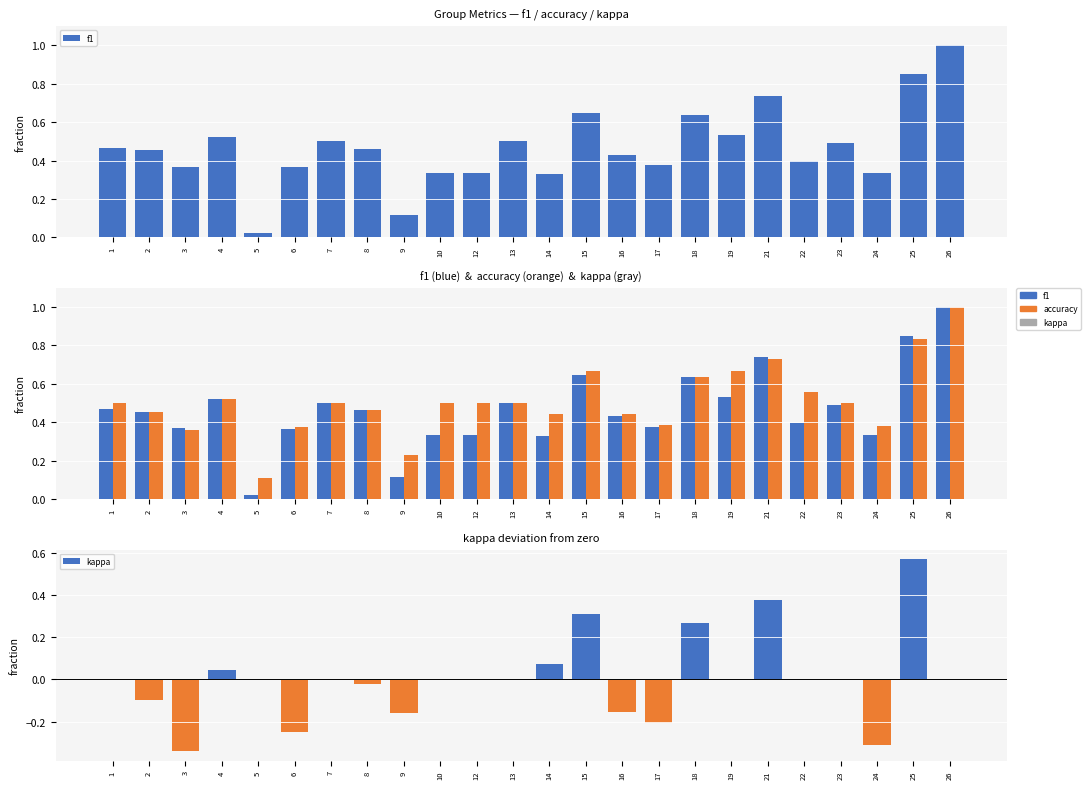

Which series has the largest range (max minus min)?

f1